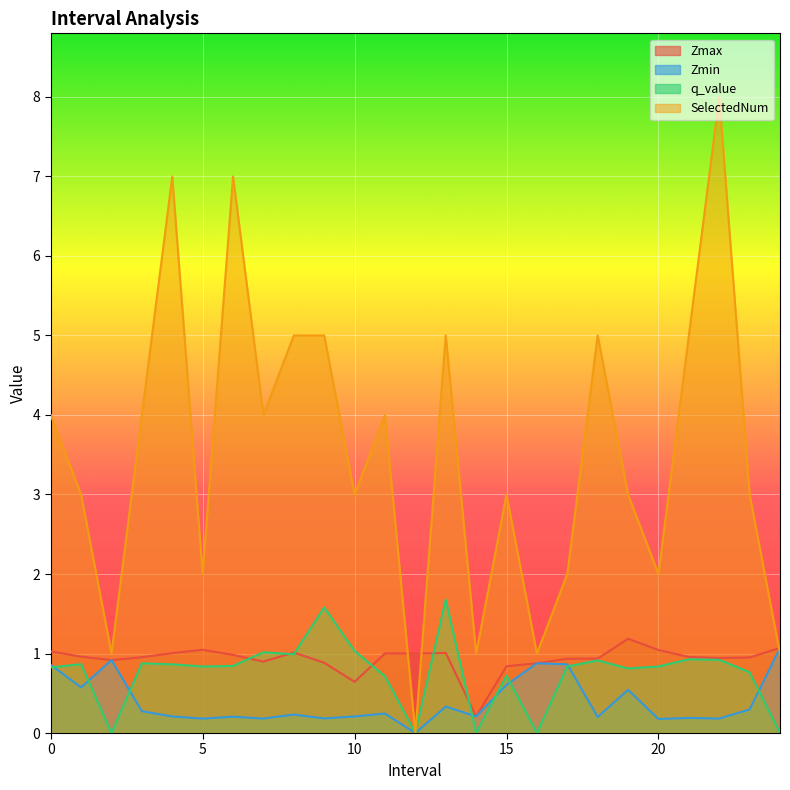

At which category does q_value reach its first local peak?

1.0